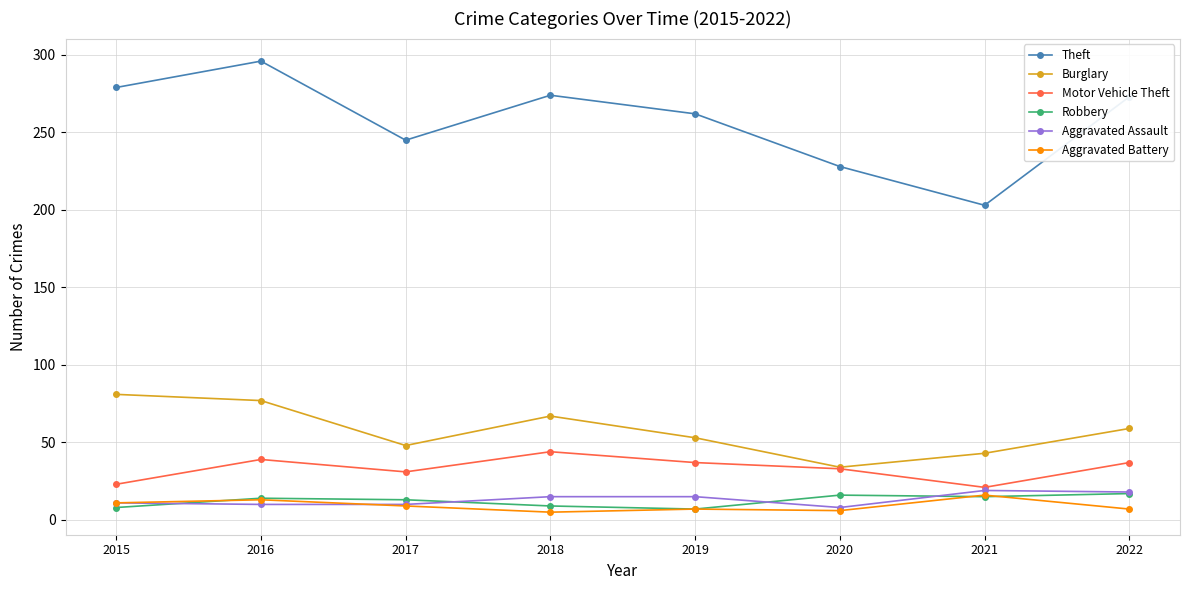

What is the minimum value for Burglary?

34